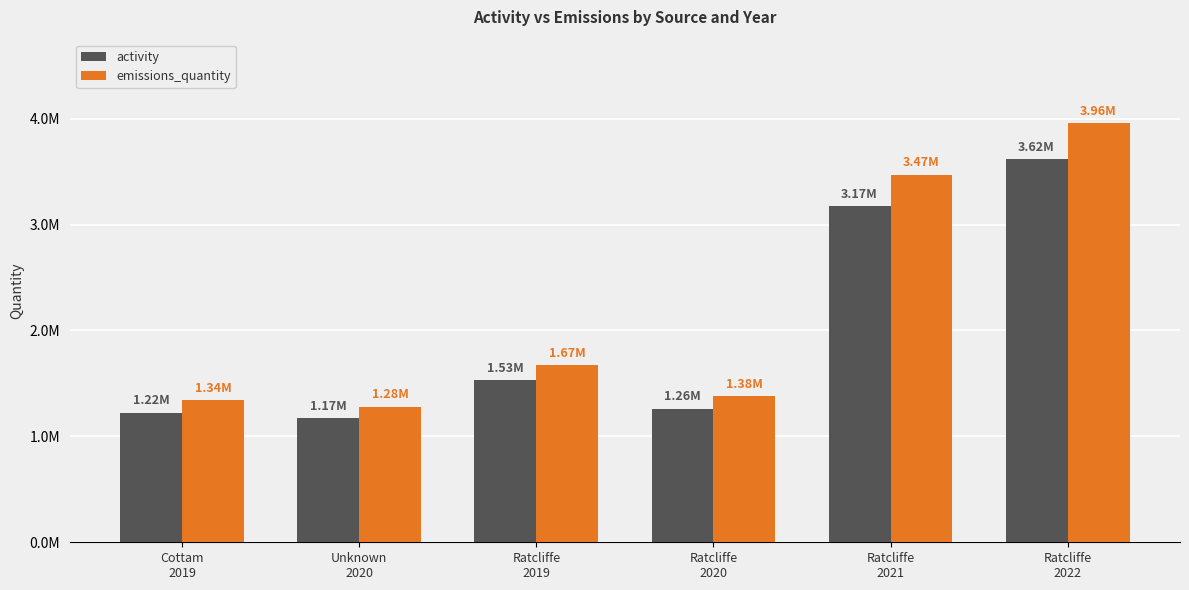

What are all the series names shown in the legend?

activity, emissions_quantity